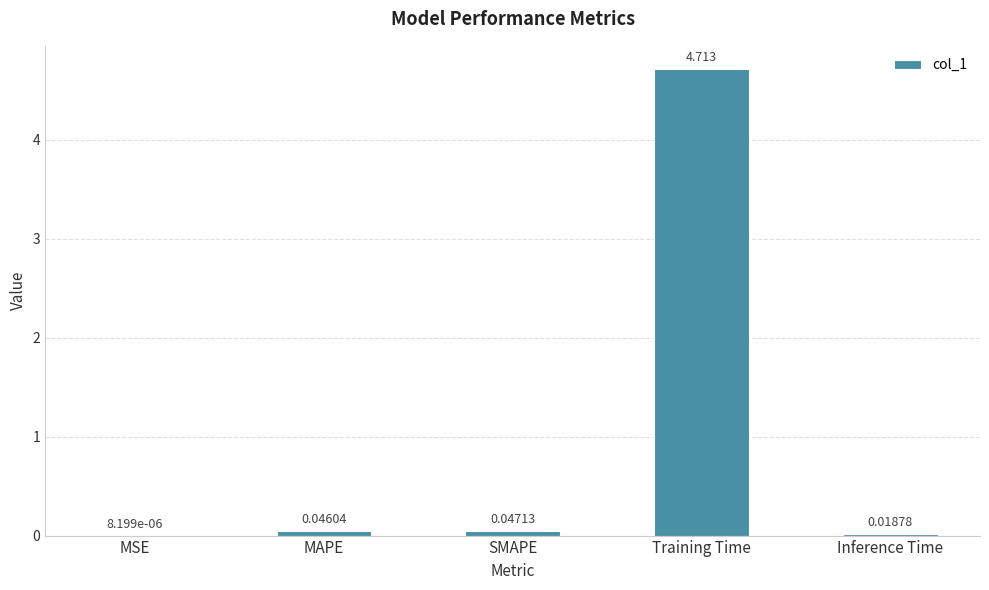

Between Training Time and MAPE, which is larger?

Training Time